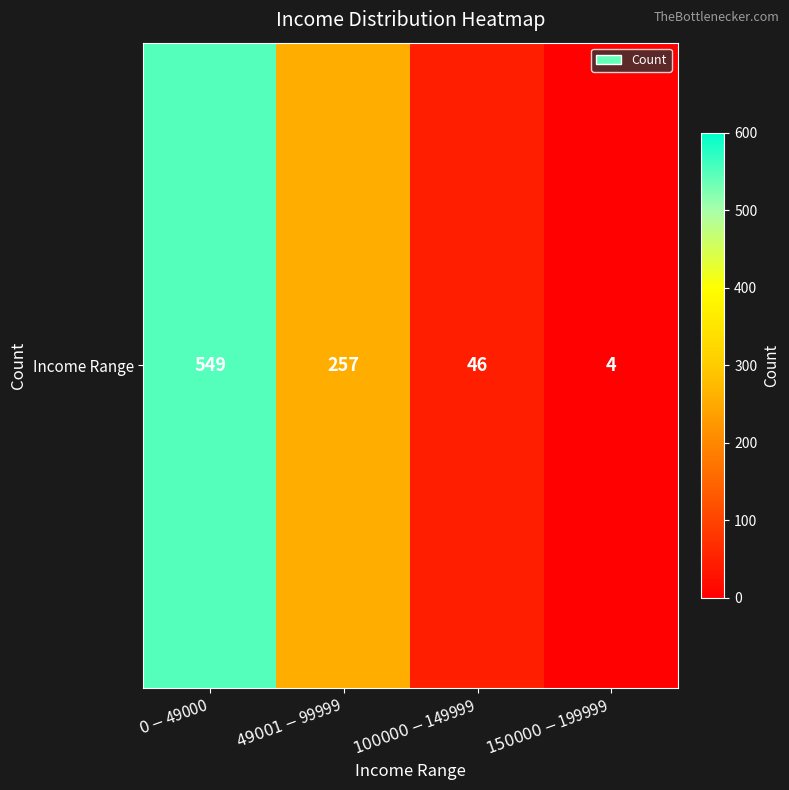

Reading right to left, list all the values displayed in this chart.

$150000-$199999=4	$100000-$149999=46	$49001-$99999=257	$0-$49000=549